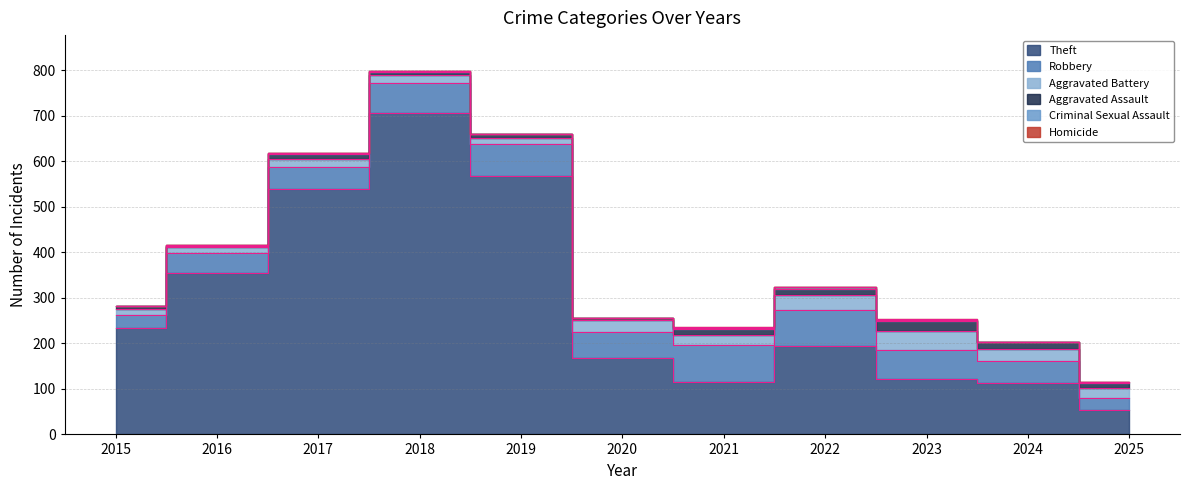

Which series has the widest spread of values?

Theft